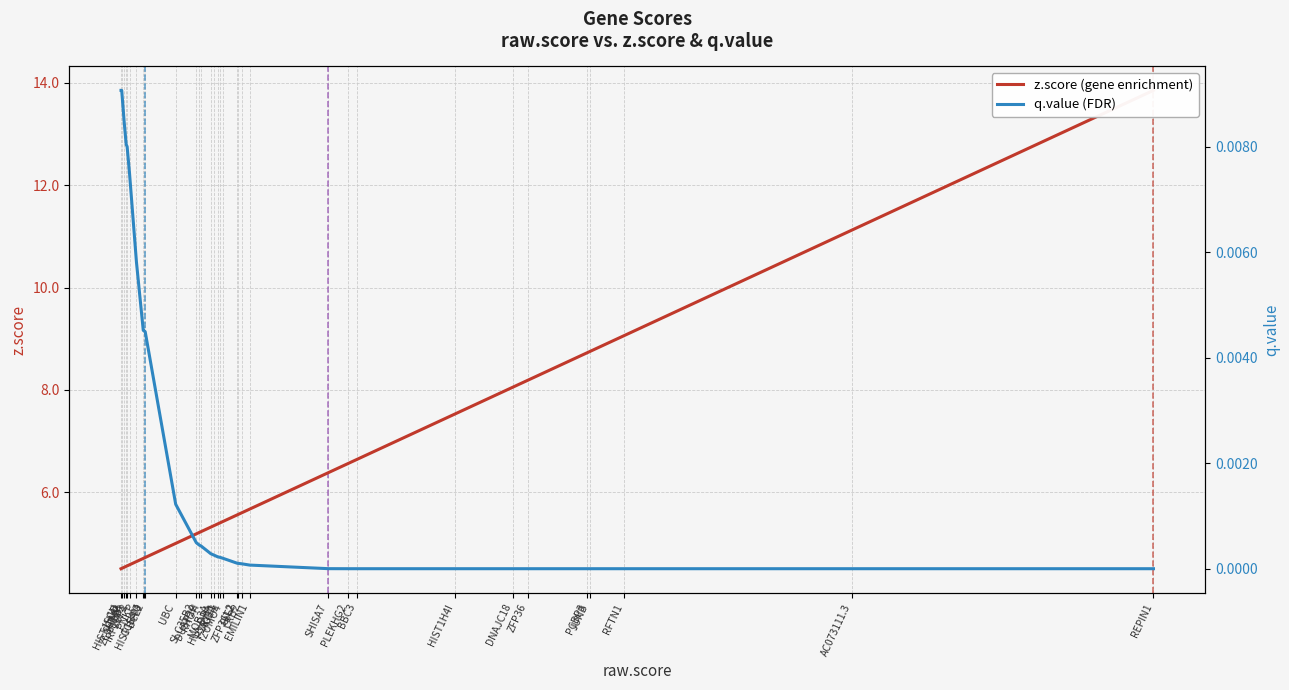

Which category has the highest value in the z.score series?

REPIN1